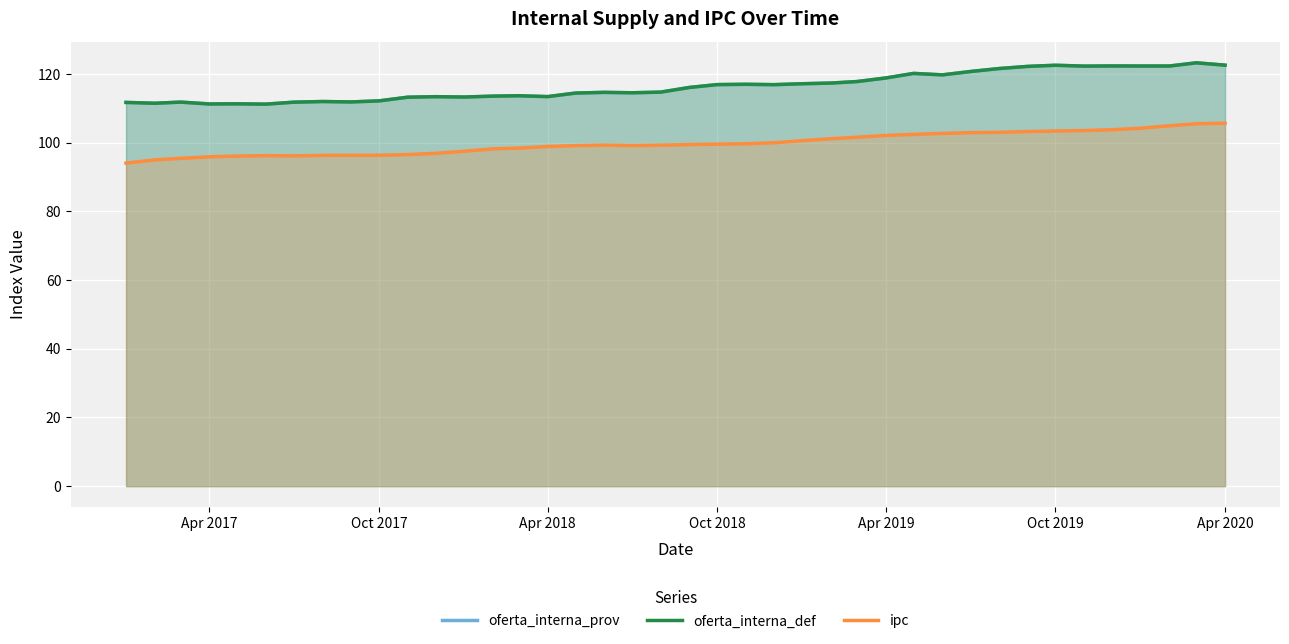

How many values in the ipc series are below 99?

16